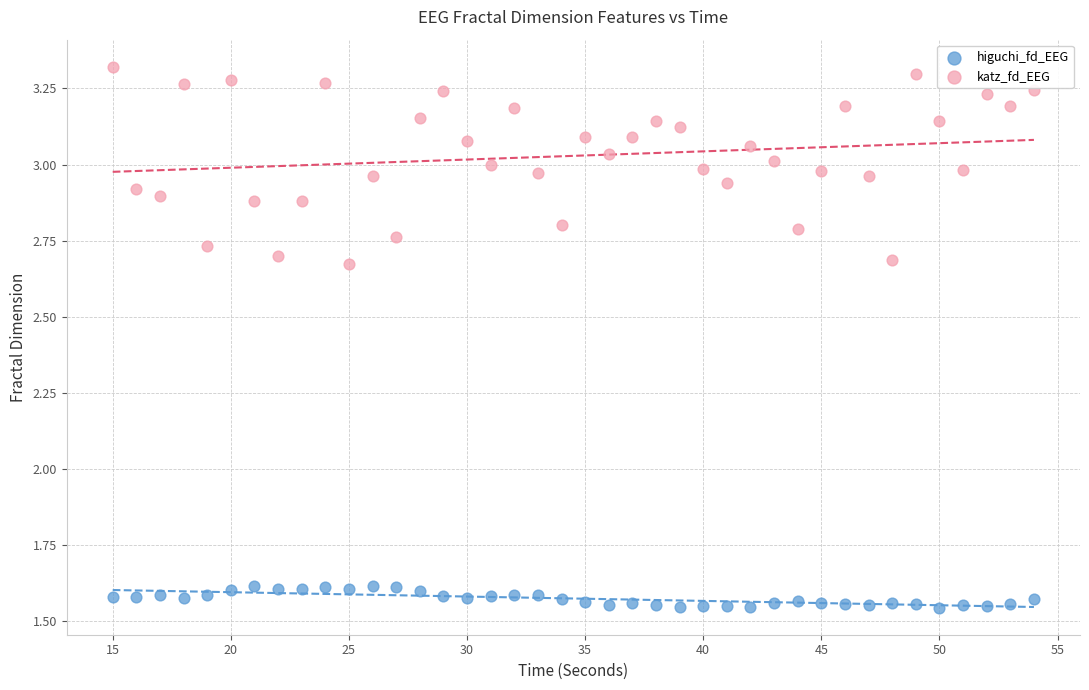

Across all data points, what is the range of X values (max minus min)?

39.0